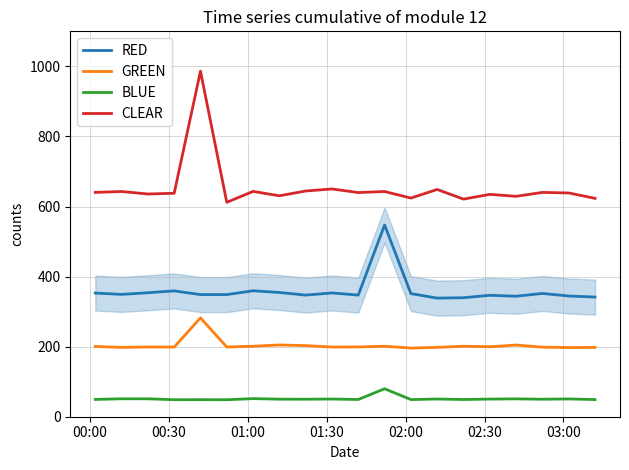

True or false: GREEN and BLUE cross at least once.

False